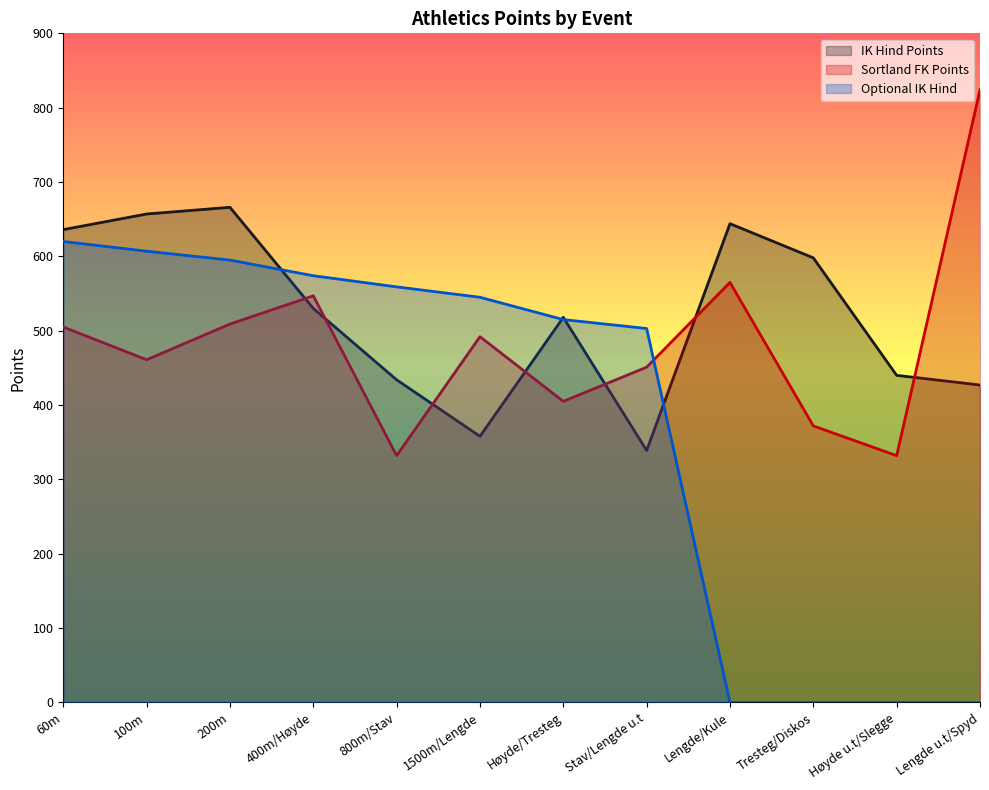

List the labels in order of Optional IK Hind value, smallest first.

Lengde/Kule, Tresteg/Diskos, Høyde u.t/Slegge, Lengde u.t/Spyd, Stav/Lengde u.t, Høyde/Tresteg, 1500m/Lengde, 800m/Stav, 400m/Høyde, 200m, 100m, 60m